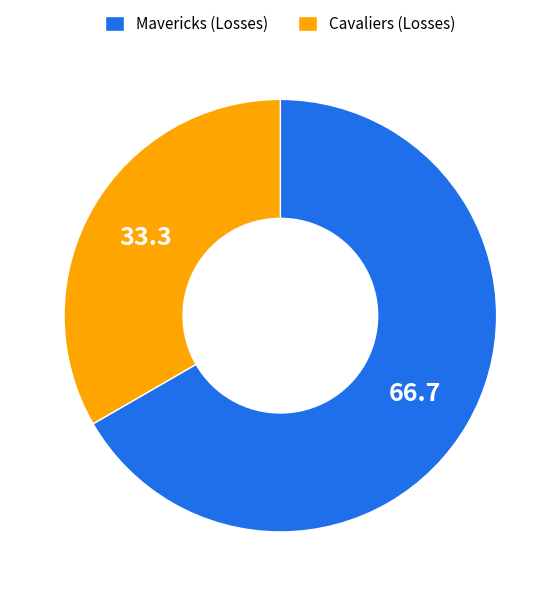

Which slice is the largest?

Mavericks (Losses)